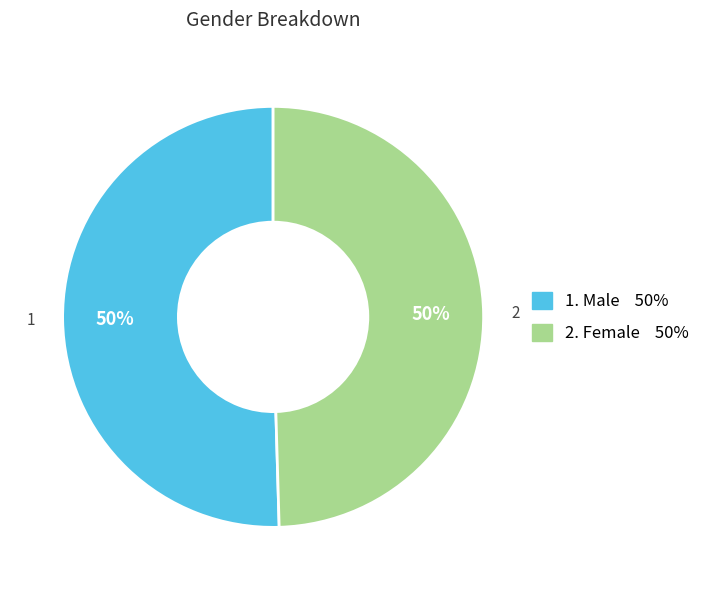

To the nearest percent, what is the average slice percentage?

50%